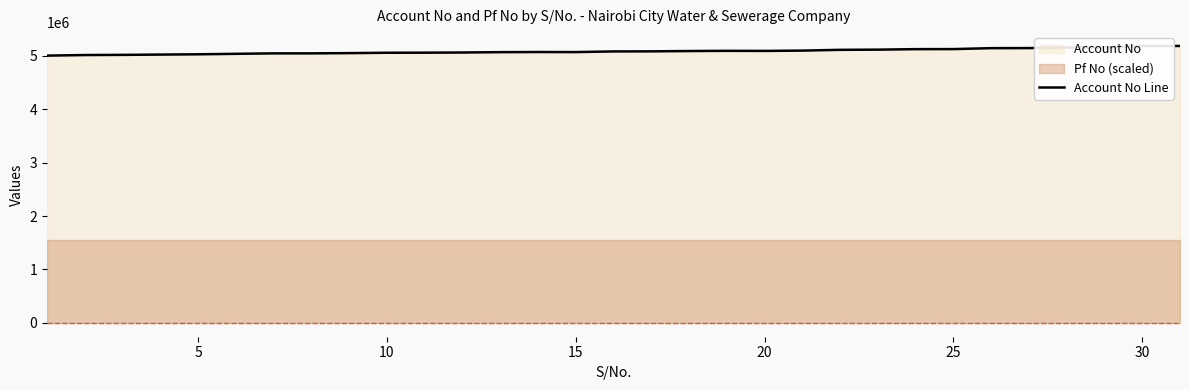

Is it true that the value at 26 is 7865642?

False